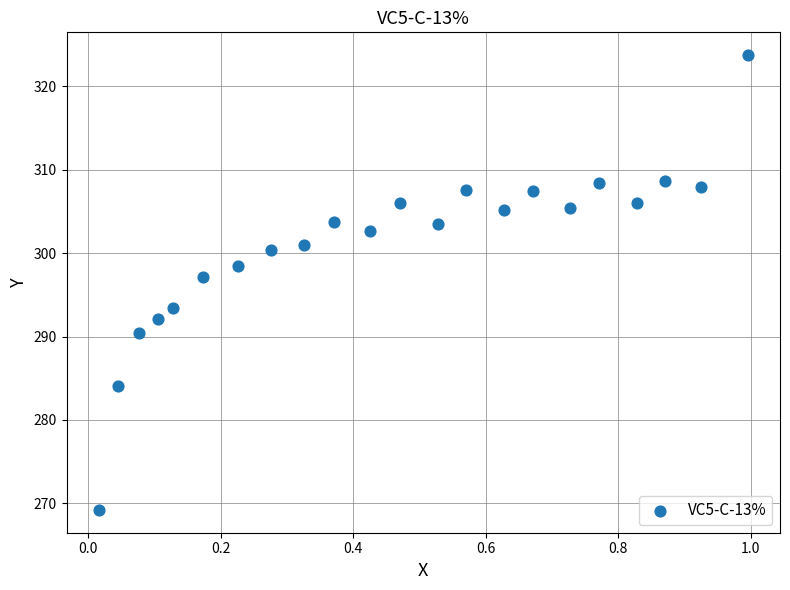

What is the range of Y values (max minus min)?

54.5